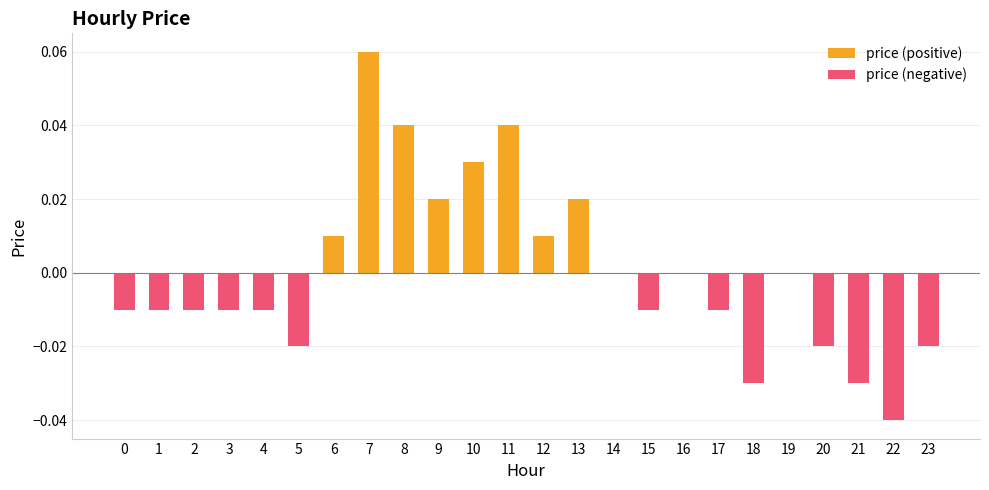

Reading left to right, what are all the values shown in this chart?

price (positive): 0=0.0	1=0.0	2=0.0	3=0.0	4=0.0	5=0.0	6=0.0	7=0.1	8=0.0	9=0.0	10=0.0	11=0.0	12=0.0	13=0.0	14=0.0	15=0.0	16=0.0	17=0.0	18=0.0	19=0.0	20=0.0	21=0.0	22=0.0	23=0.0
price (negative): 0=-0.0	1=-0.0	2=-0.0	3=-0.0	4=-0.0	5=-0.0	6=0.0	7=0.0	8=0.0	9=0.0	10=0.0	11=0.0	12=0.0	13=0.0	14=0.0	15=-0.0	16=0.0	17=-0.0	18=-0.0	19=0.0	20=-0.0	21=-0.0	22=-0.0	23=-0.0